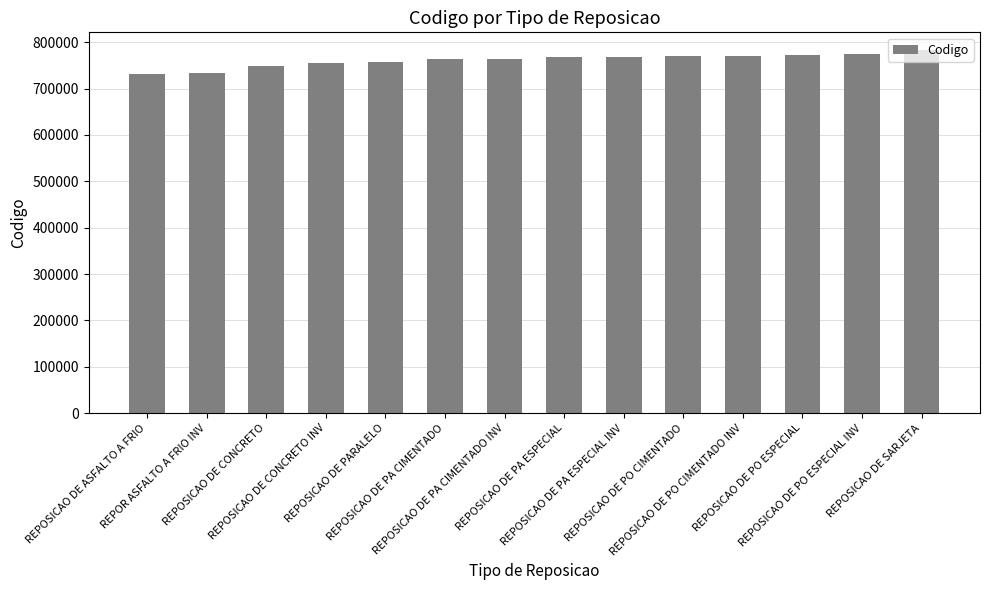

What is the sum of the values at REPOSICAO DE PARALELO and REPOR ASFALTO A FRIO INV?

1492000